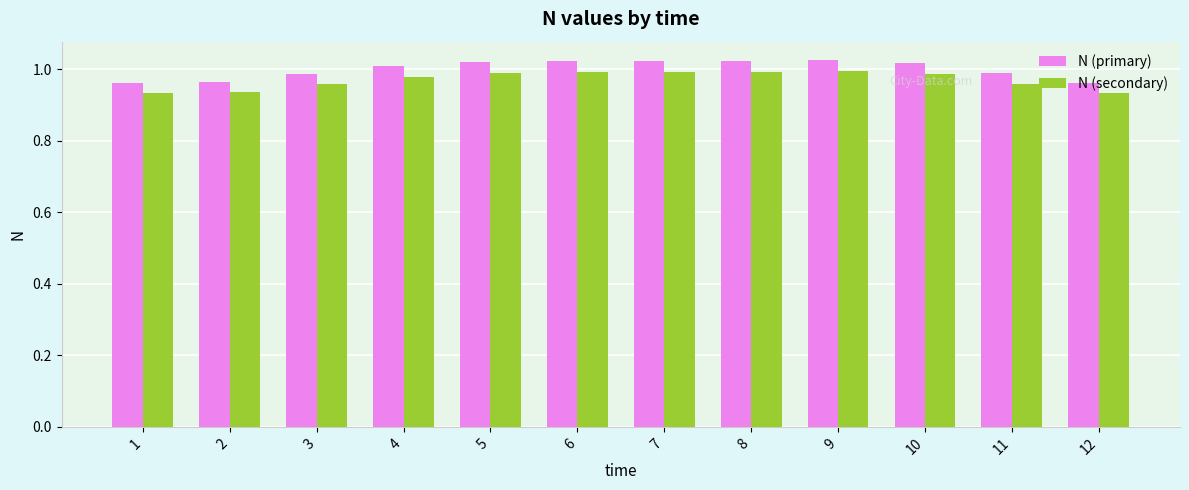

What is the sum of all N (secondary) values?

11.6